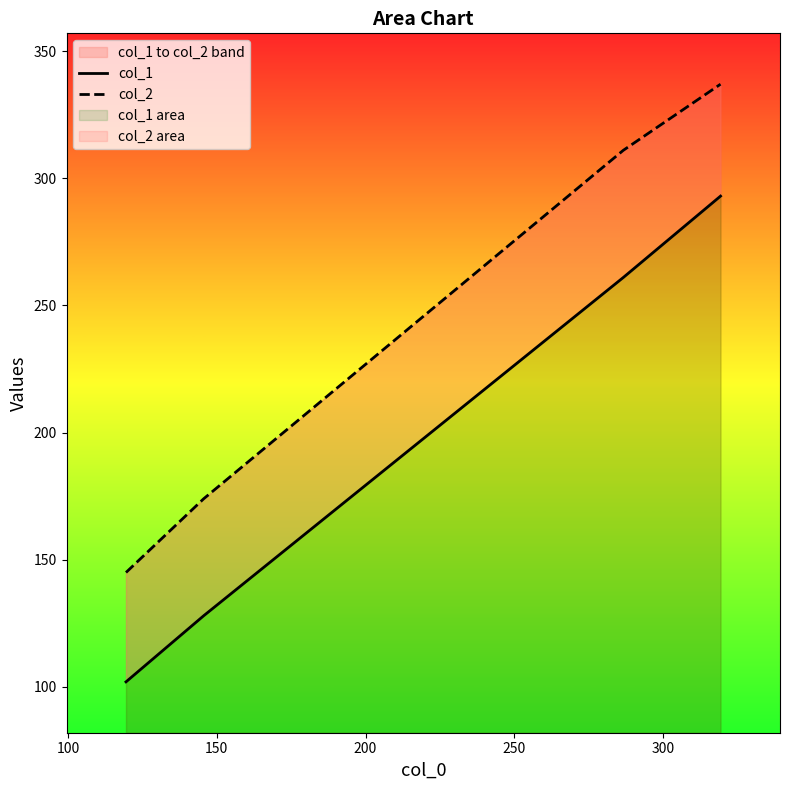

How many lines are shown in the chart?

2